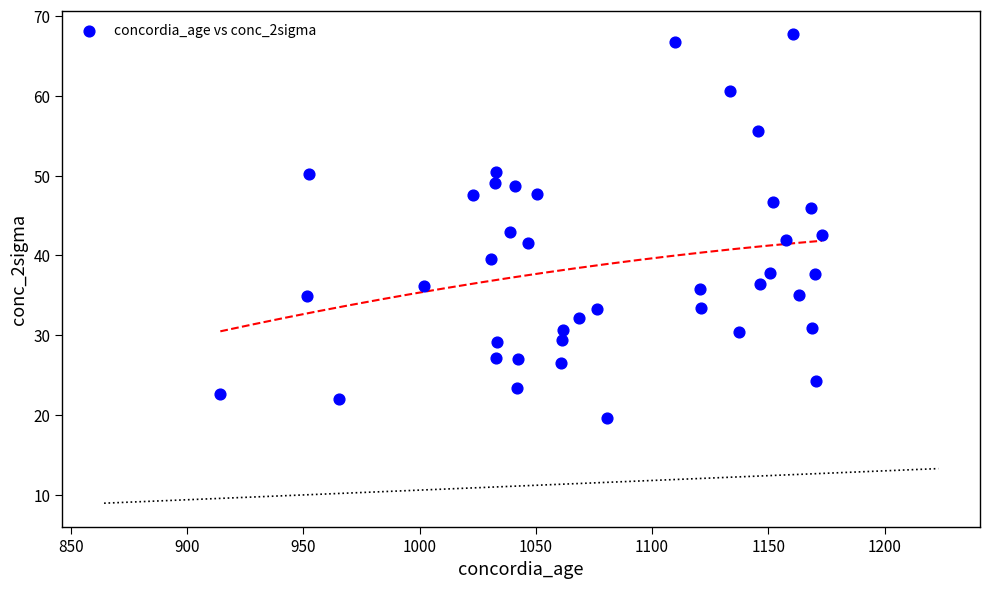

What is the range of X values (max minus min)?

258.8